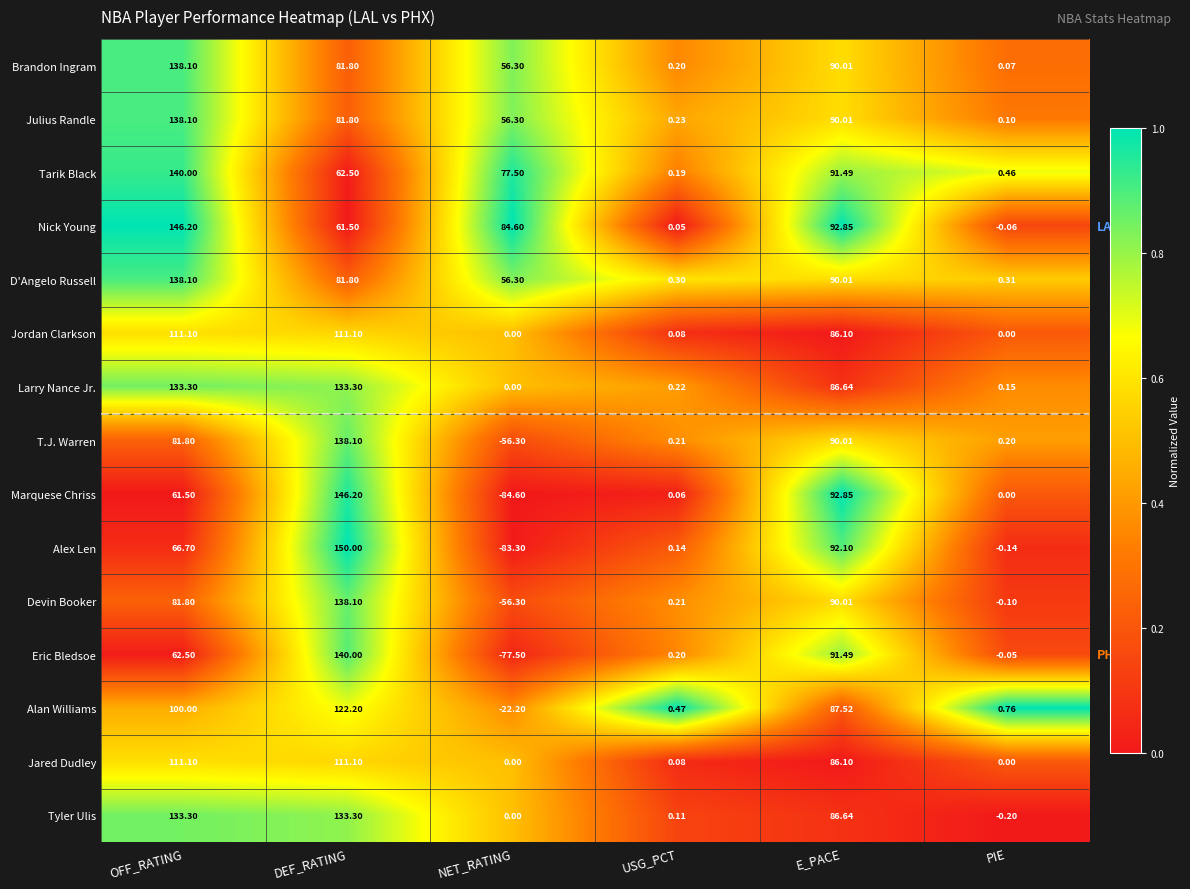

Between DEF_RATING and PIE, which series saw the biggest shift?

Alex Len